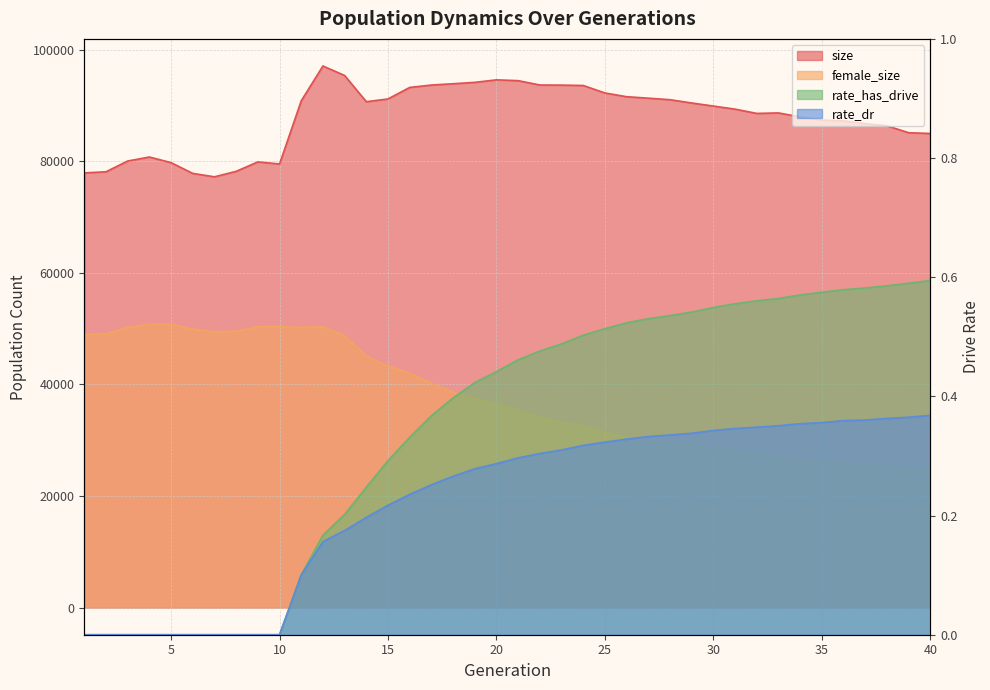

What is the sum of all rate_dr values?

9.0